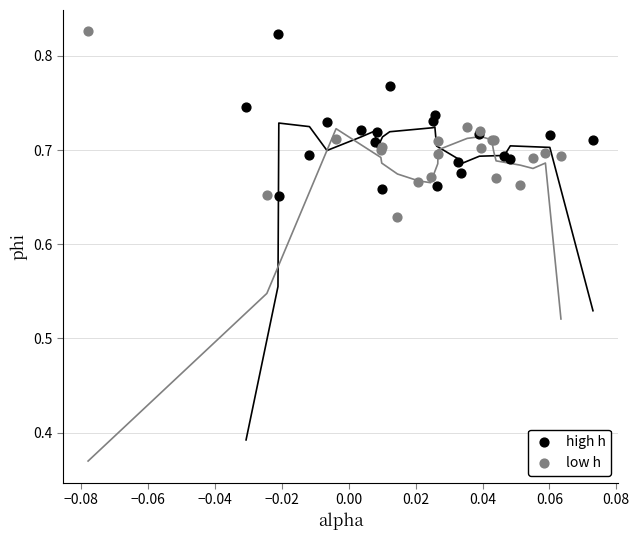

Which series has the largest Y range (max minus min)?

low h